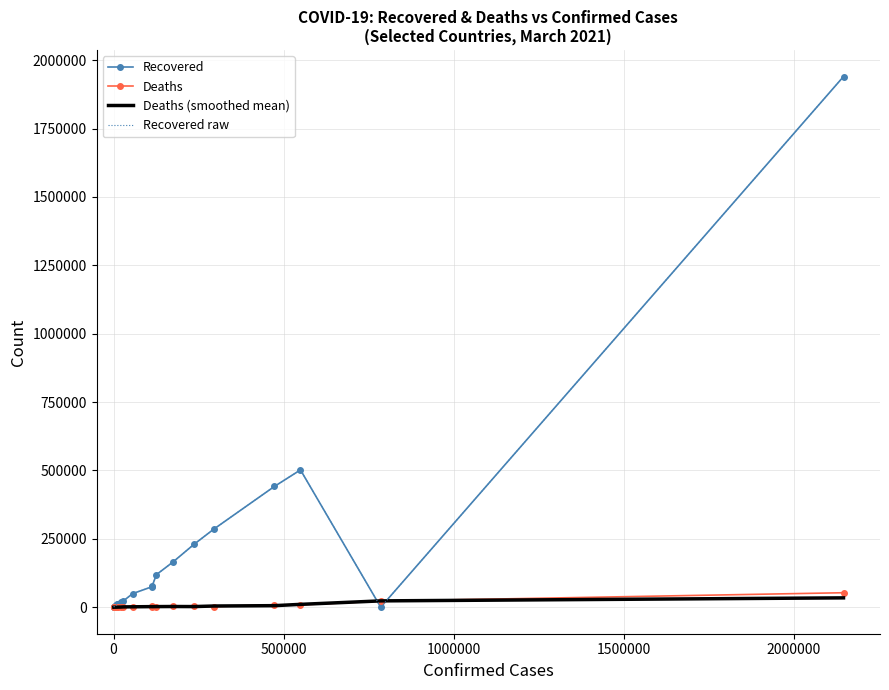

How many lines are shown in the chart?

4